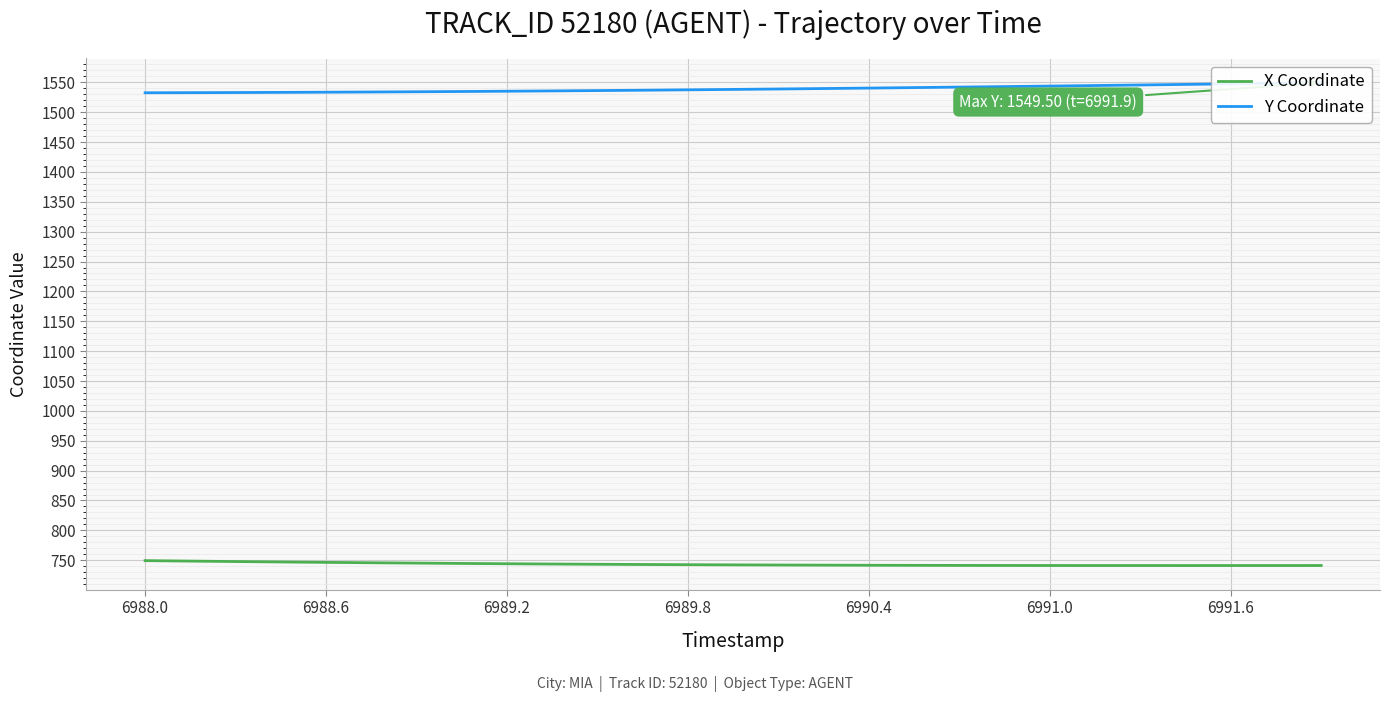

True or false: X Coordinate and Y Coordinate intersect in this chart.

False